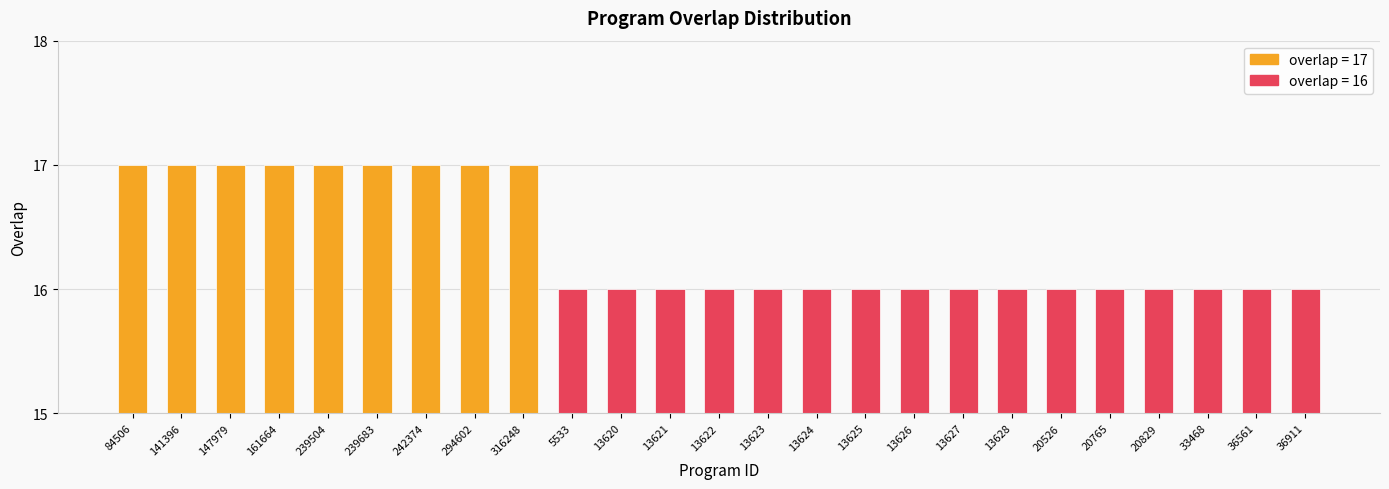

Rank the categories by value from lowest to highest.

5533, 13620, 13621, 13622, 13623, 13624, 13625, 13626, 13627, 13628, 20526, 20765, 20829, 33468, 36561, 36911, 84506, 141396, 147979, 161664, 239504, 239683, 242374, 294602, 316248